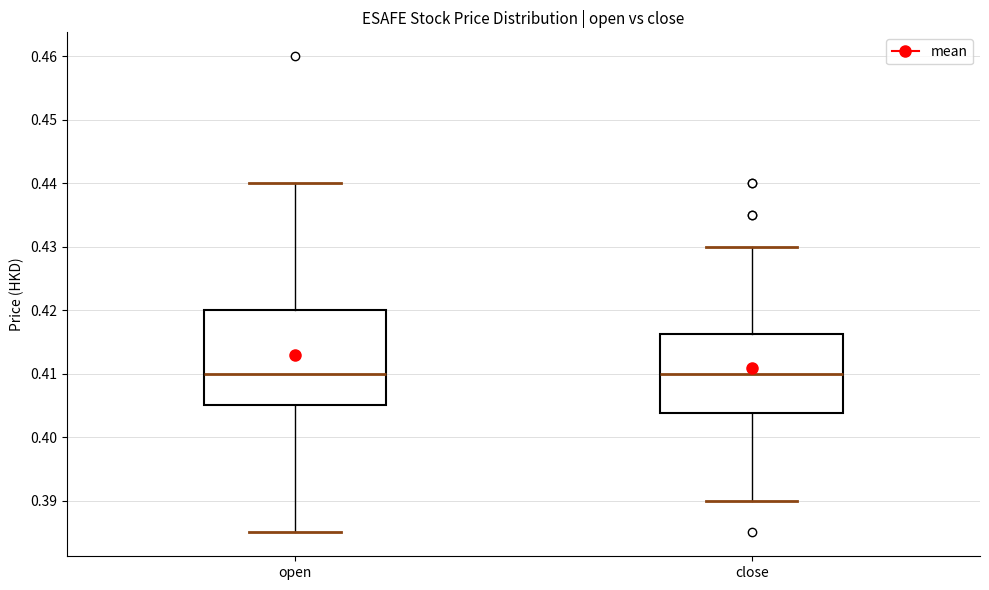

Reading left to right, read every box against the y-axis: the position of its median line, the range the box covers, and the ends of its whiskers. The values are not printed on the chart, so give them approximately, as read against the axis.

open: median 0.410, box 0.405 to 0.420, whiskers 0.385 to 0.440
close: median 0.410, box 0.404 to 0.416, whiskers 0.390 to 0.430